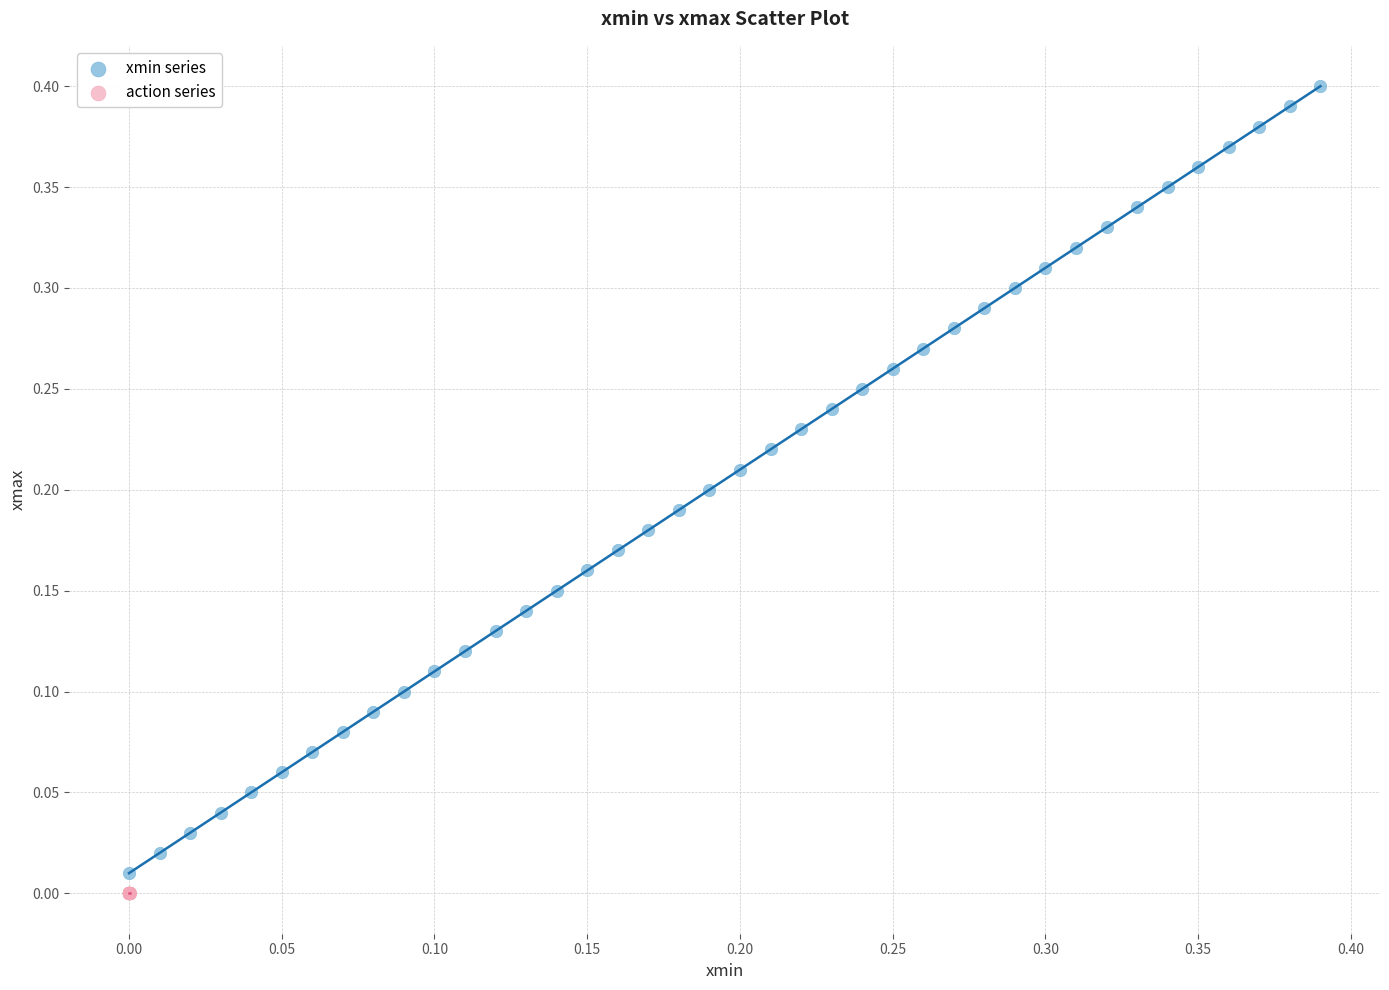

What are all the series names shown in the legend?

xmin series, action series